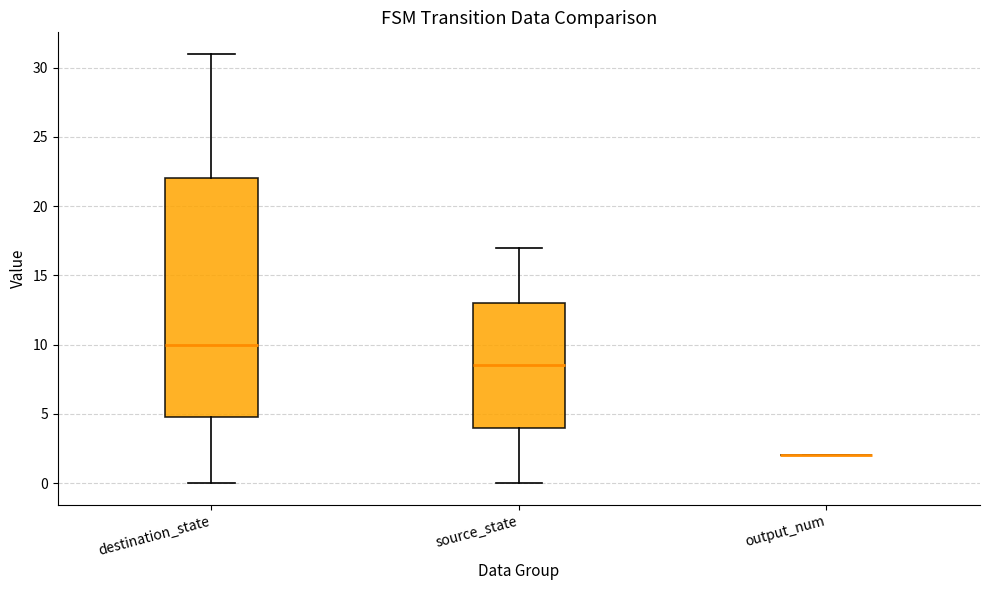

Comparing the boxes themselves (not the whiskers), which one is the tallest?

destination_state